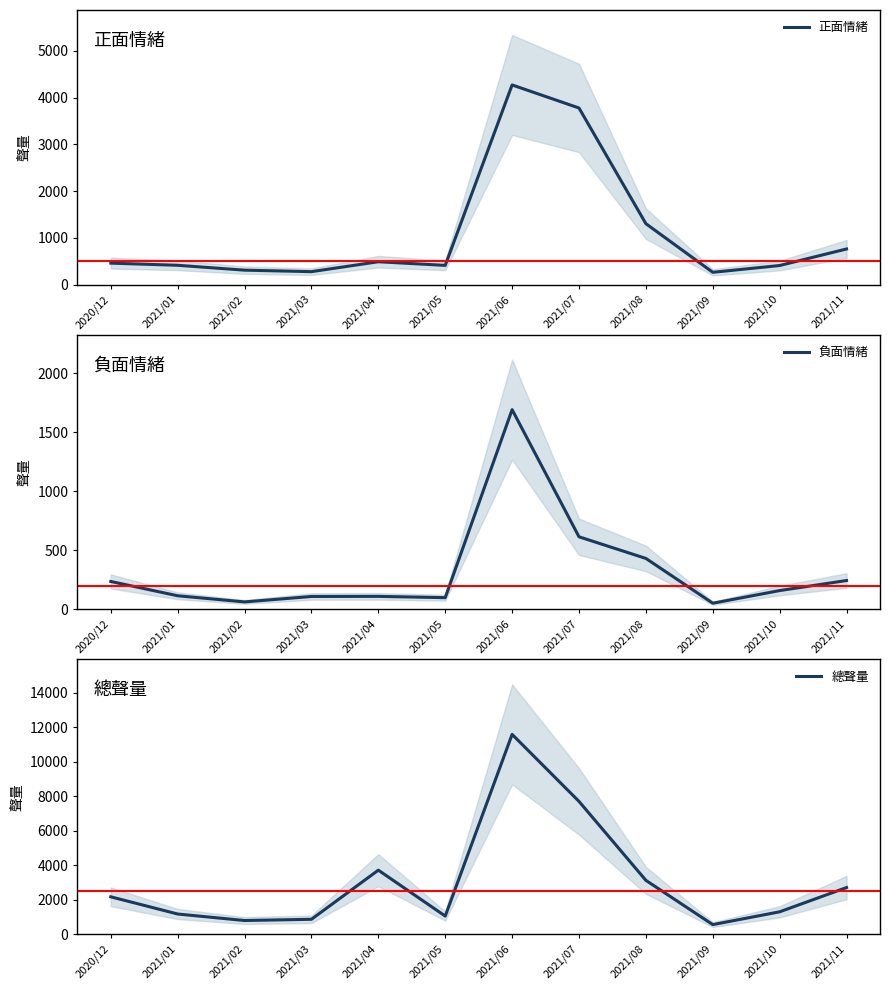

At which category does the chart reach its peak across all series?

2021/06